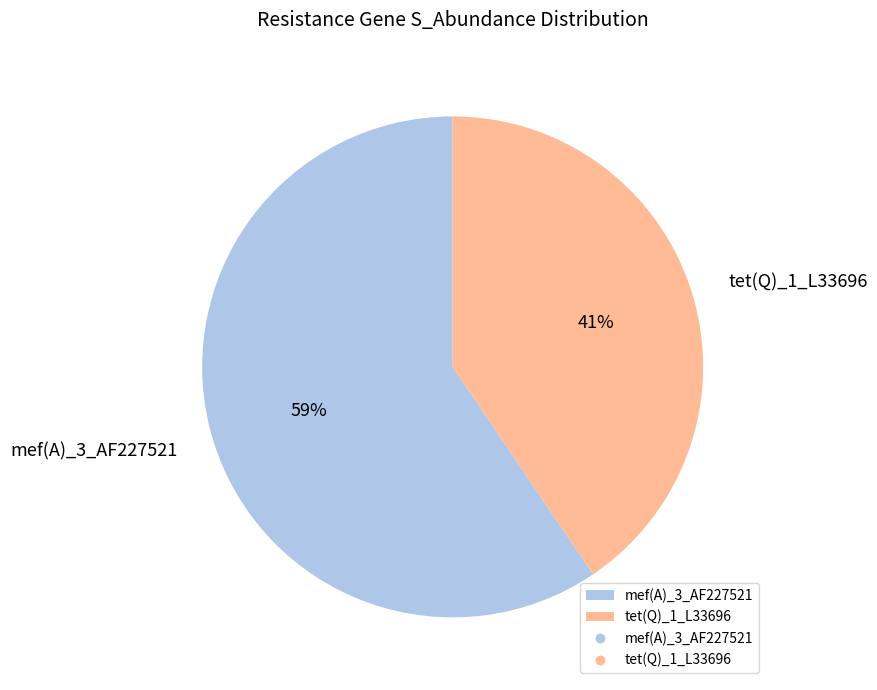

Do tet(Q)_1_L33696 and mef(A)_3_AF227521 together represent more than half of the pie?

Yes